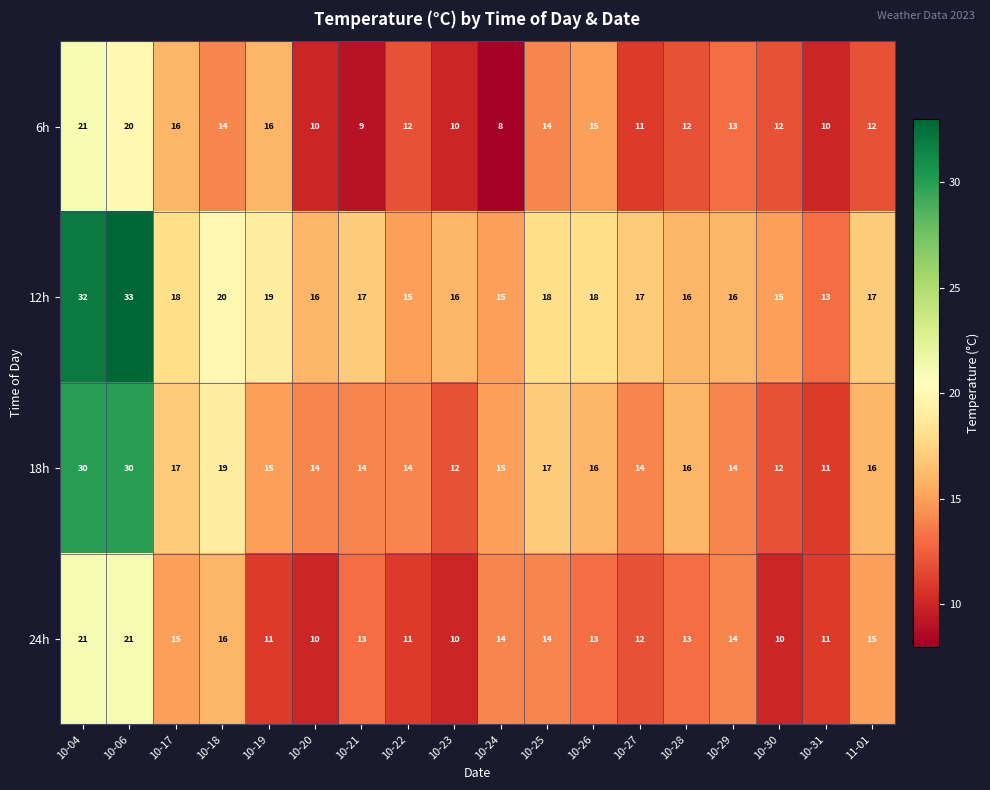

What is the average value of the 18h series?

16